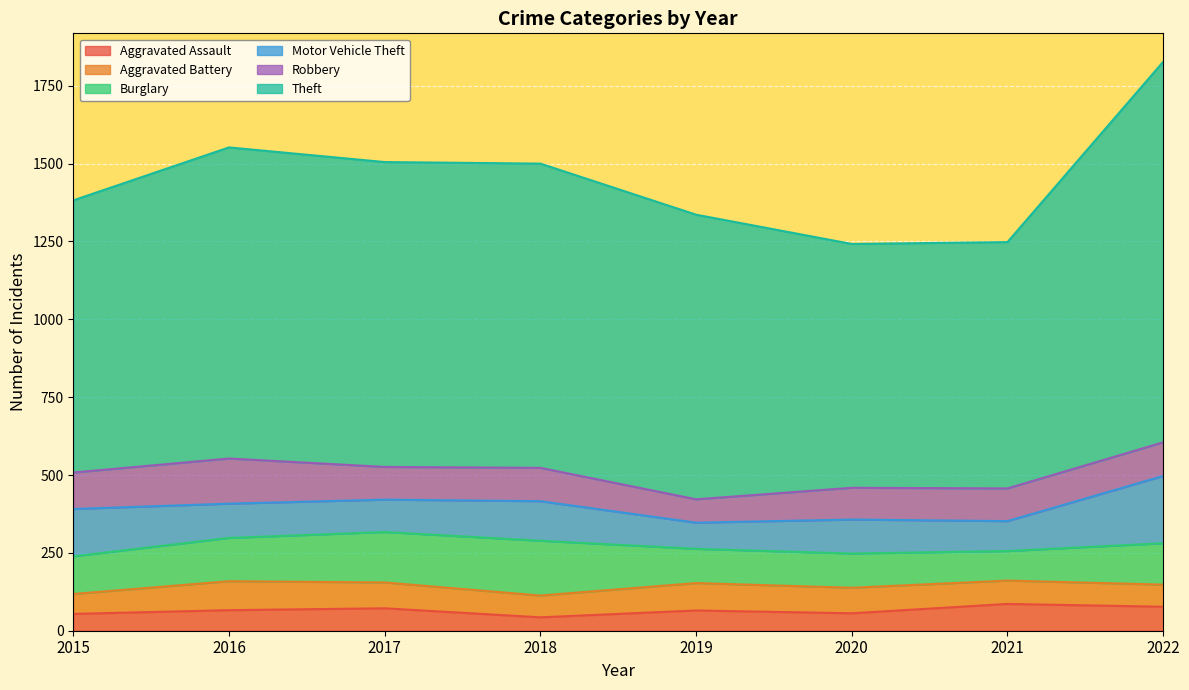

What is the difference between the second highest and second lowest values in the Motor Vehicle Theft series?

56